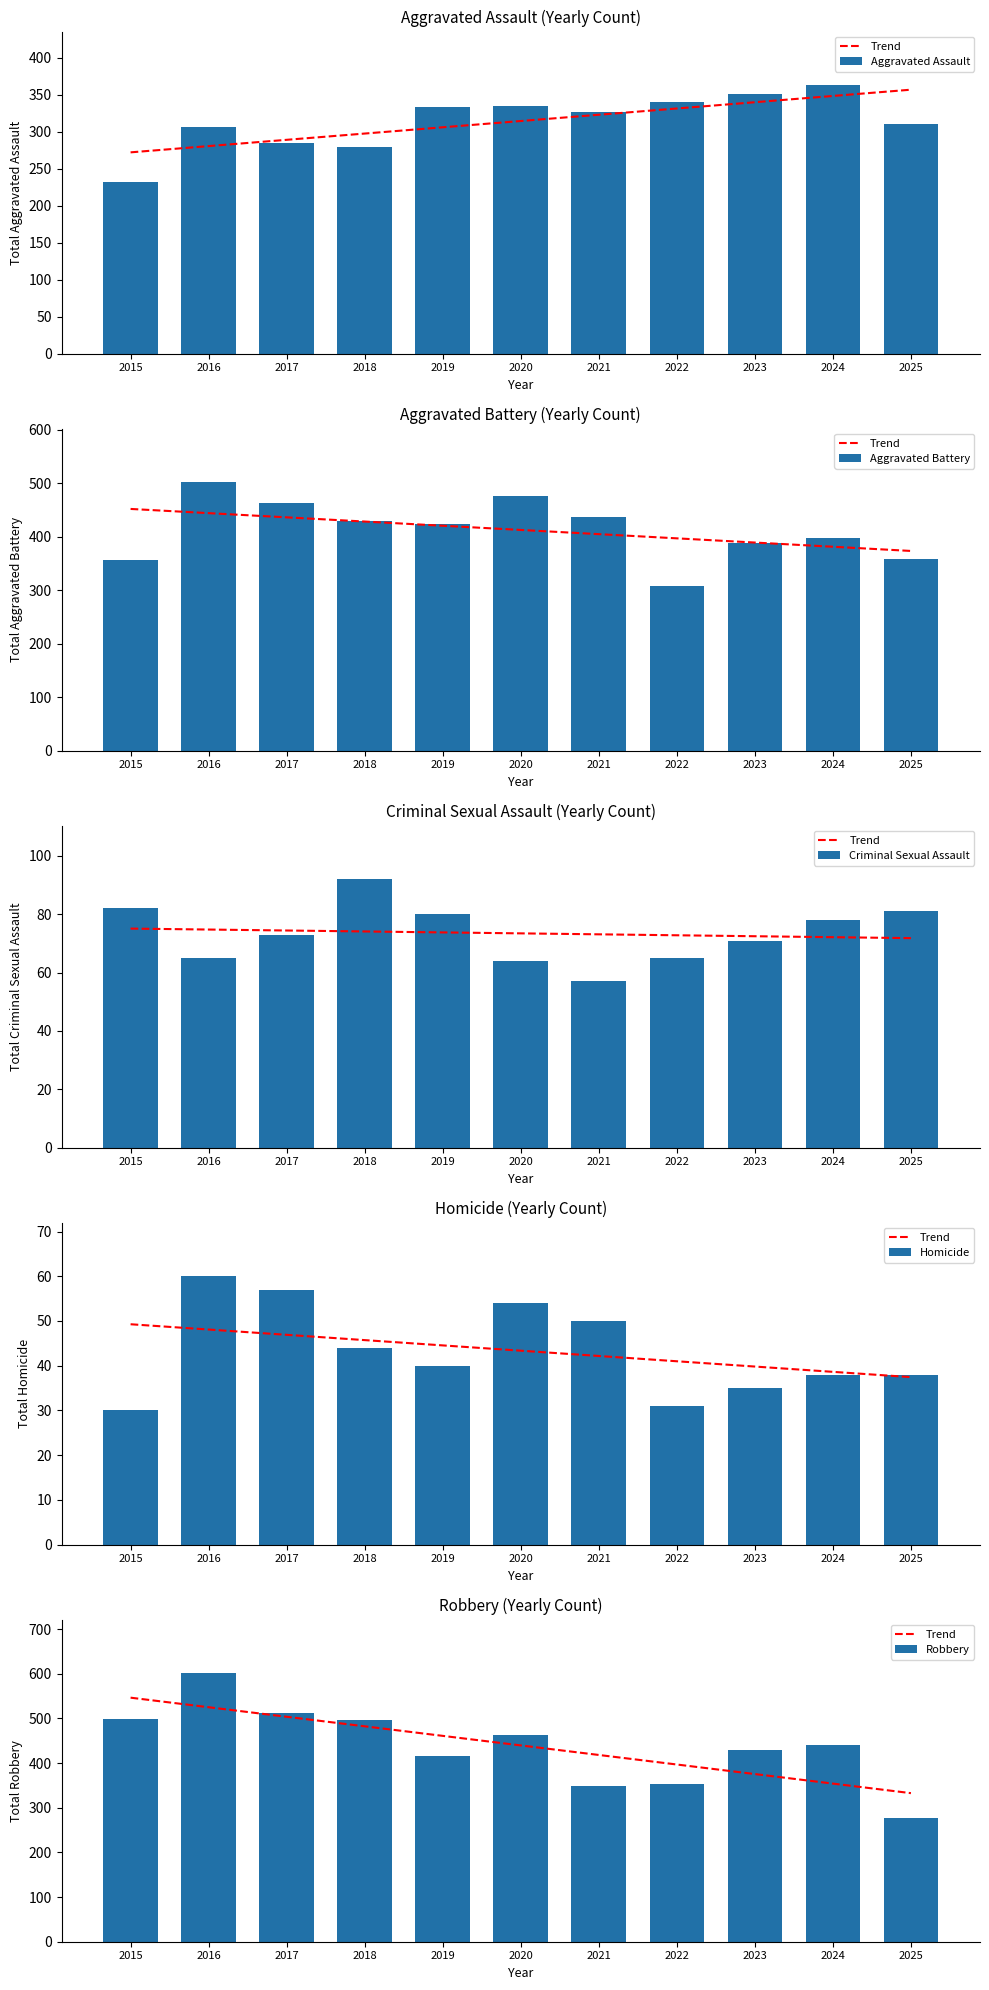

Which has a higher value, 2018 or 2016?

2016